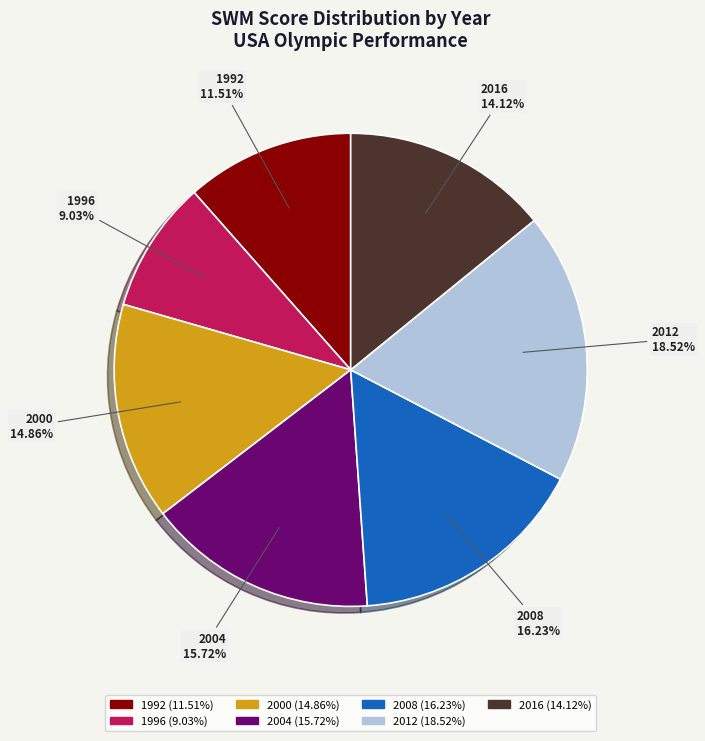

Does any single category account for the majority?

No